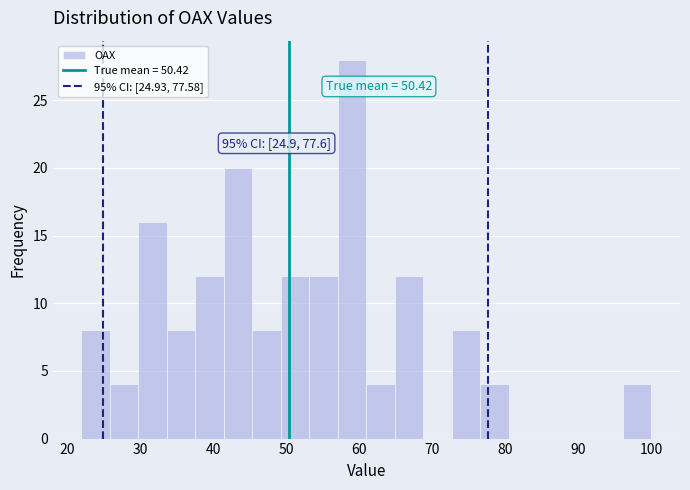

Read against the x-axis, roughly where is the centre of the tallest bar?

59